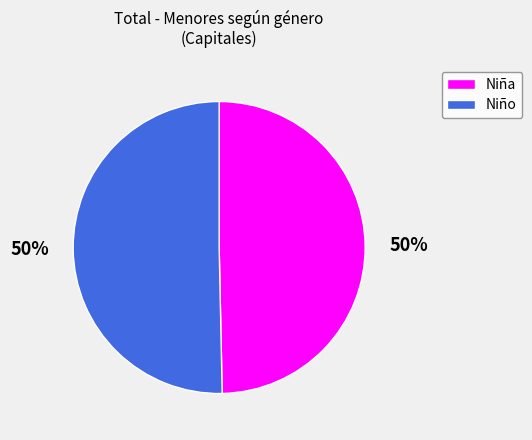

Is it true that Niña is 50% of the pie?

True